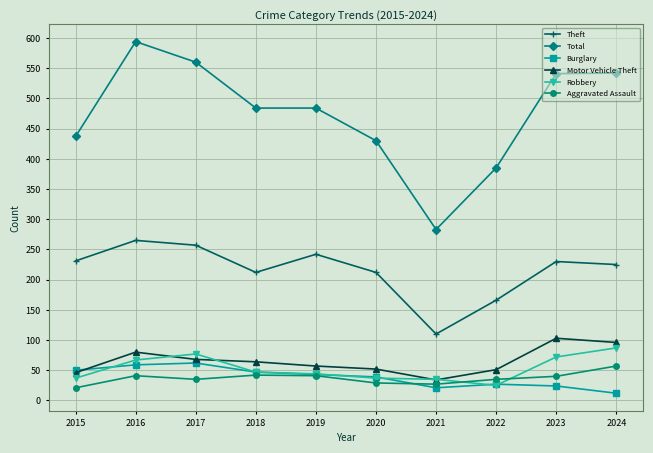

The Burglary series shows 83 at 2015. True or false?

False